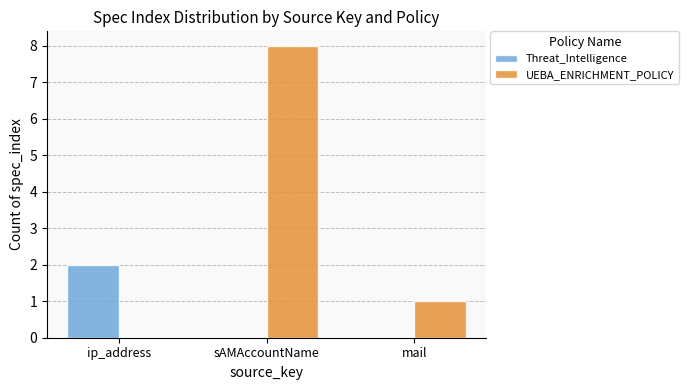

Between sAMAccountName and mail, which series saw the biggest shift?

UEBA_ENRICHMENT_POLICY